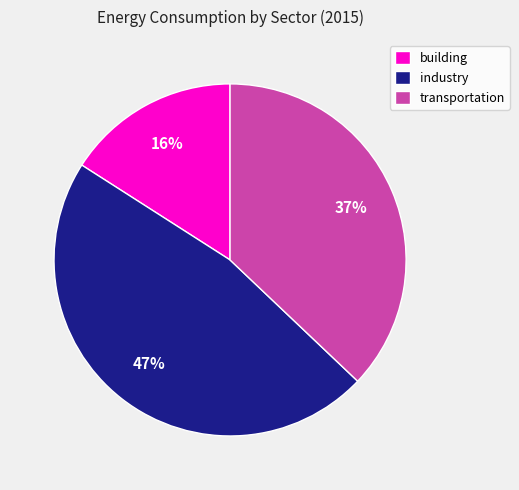

What is the ratio of the value at building to the value at industry?

0.3